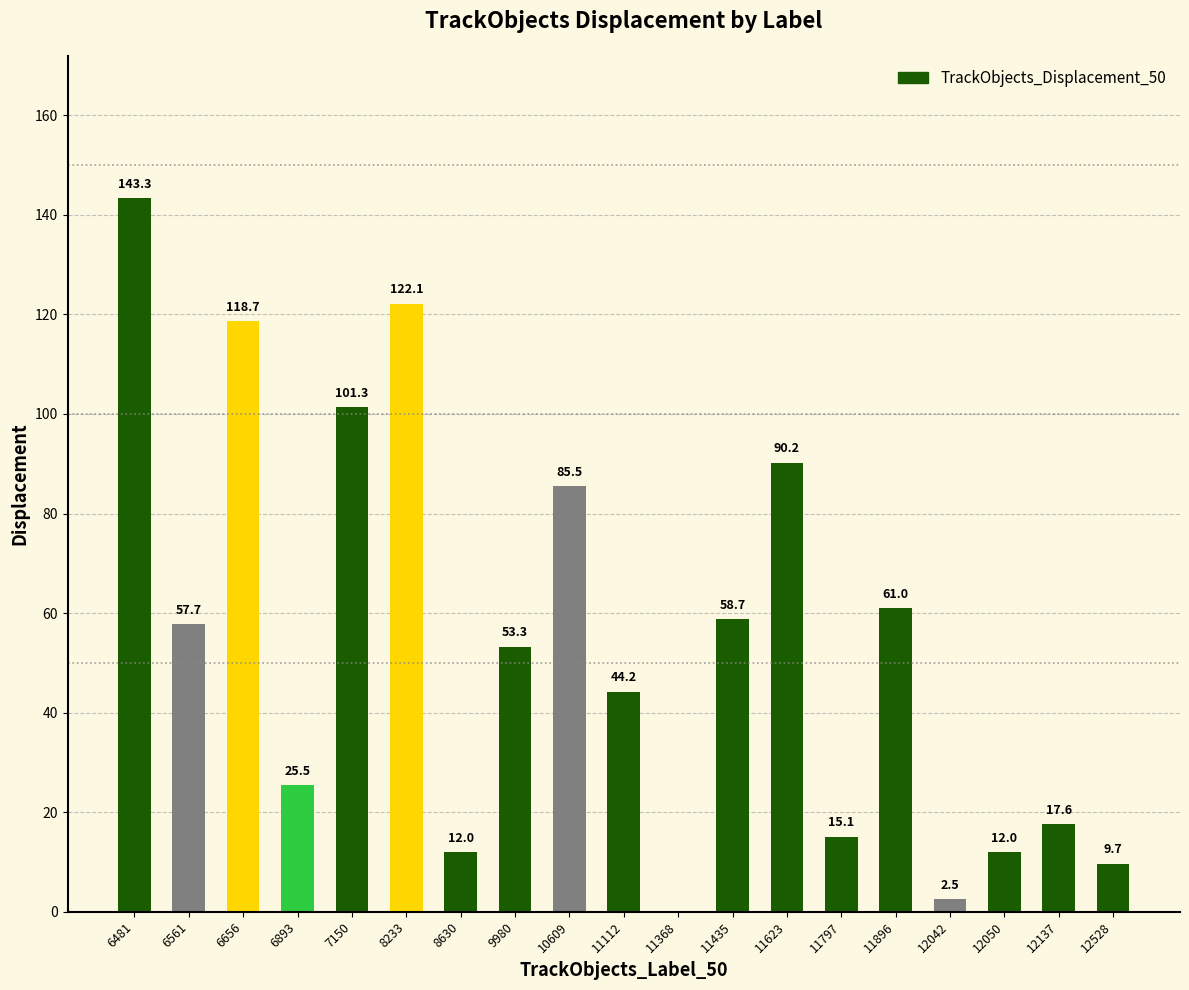

At which category does the chart reach its peak across all series?

6481